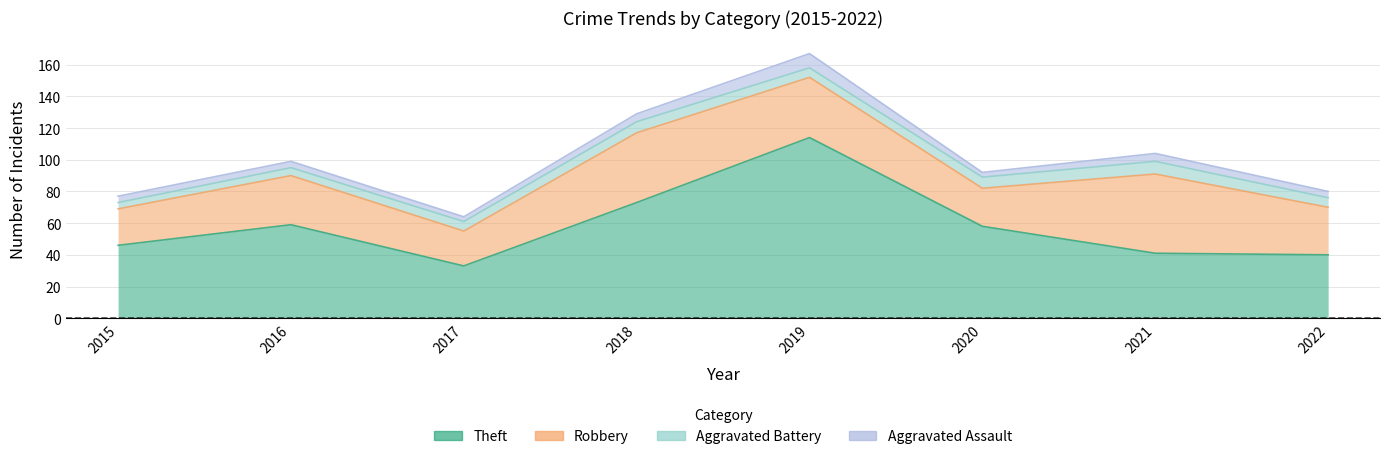

Rank the series by their maximum value, from lowest to highest.

Aggravated Battery, Aggravated Assault, Robbery, Theft